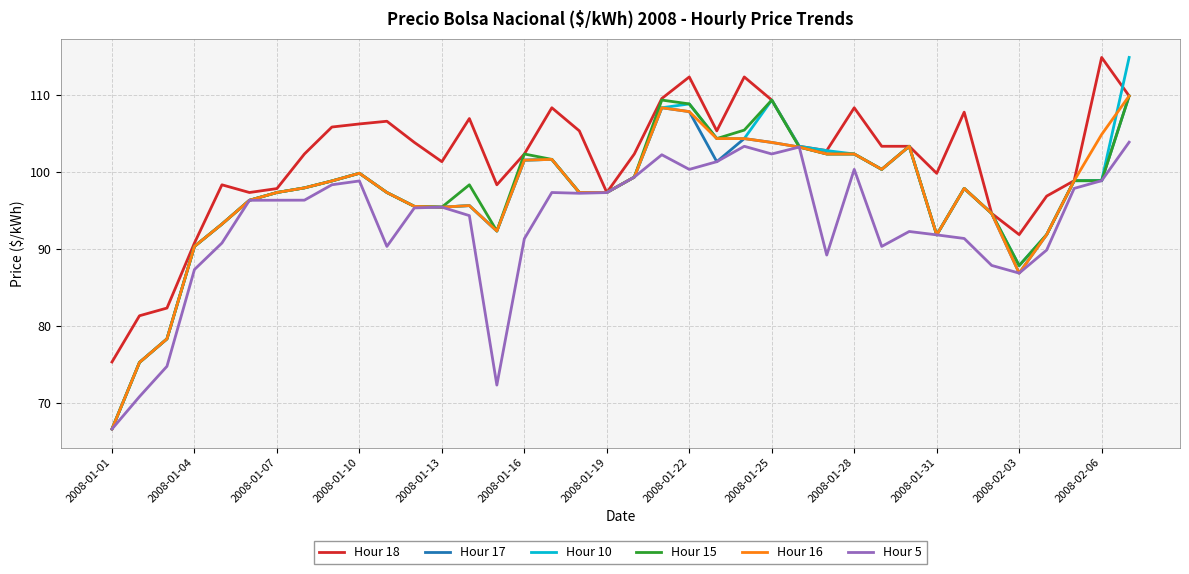

What is the lowest value of the Hour 5 series?

66.6